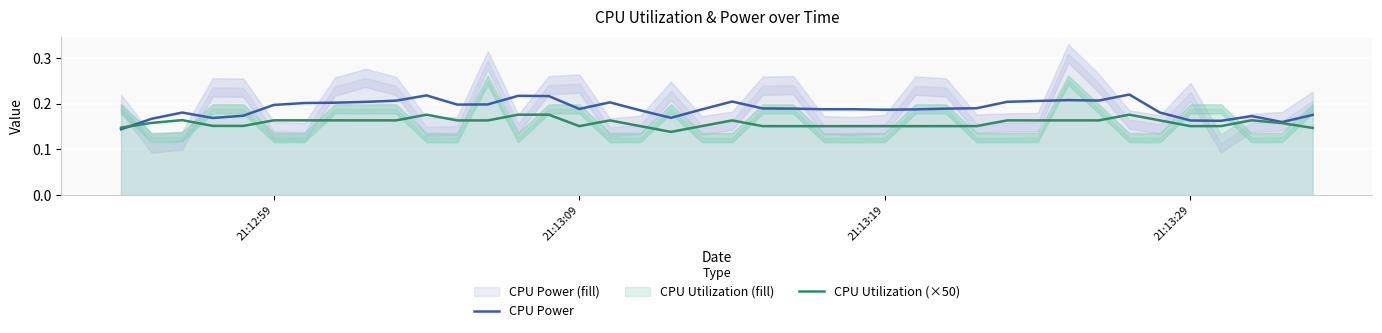

What is the average value of the CPU Power series?

0.2